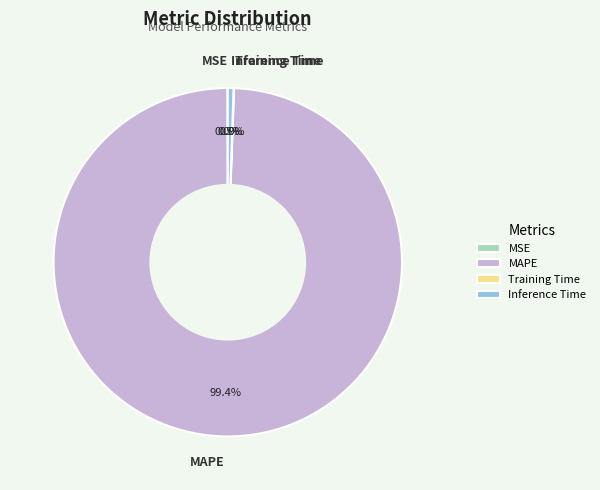

What is the largest slice in the pie chart?

MAPE